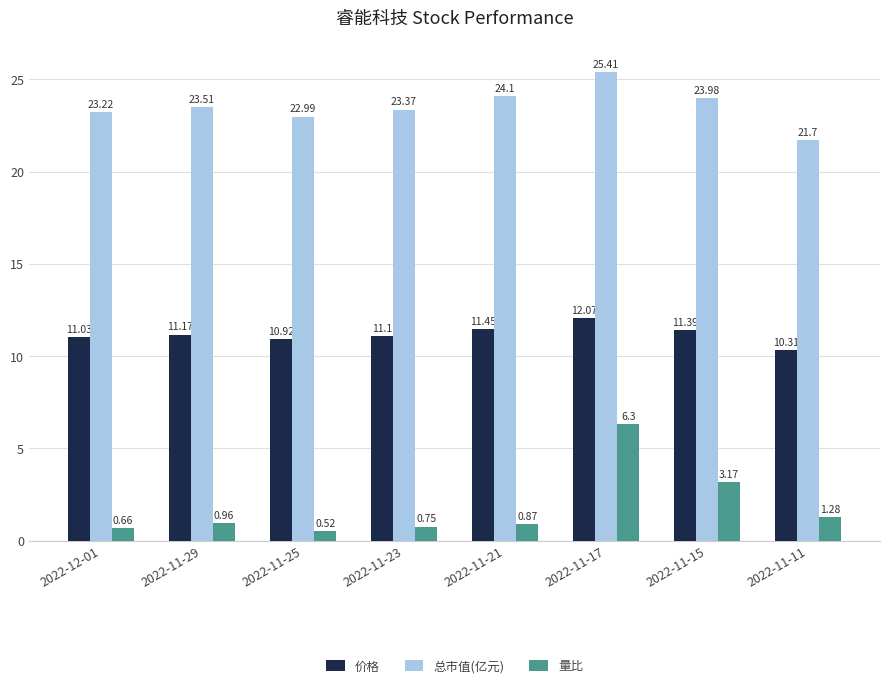

Which series has the largest total across all categories?

总市值(亿元)